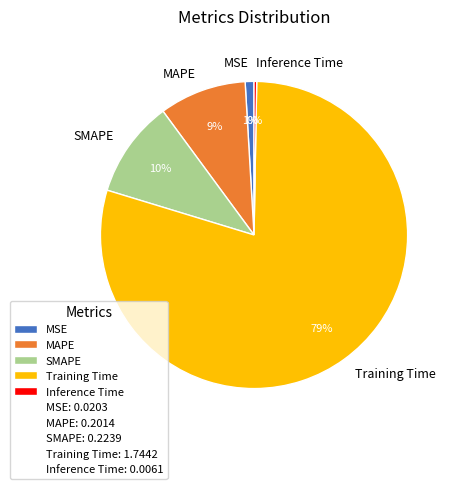

To the nearest percent, what is the combined percentage of Training Time and Inference Time?

80%